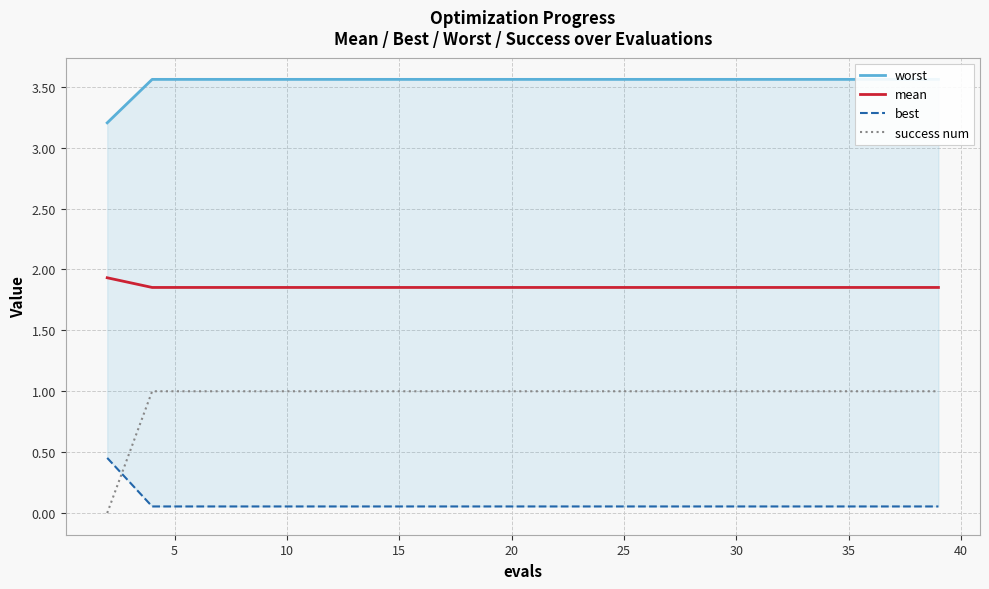

True or false: success num has a value of 1.0 at 35.

True